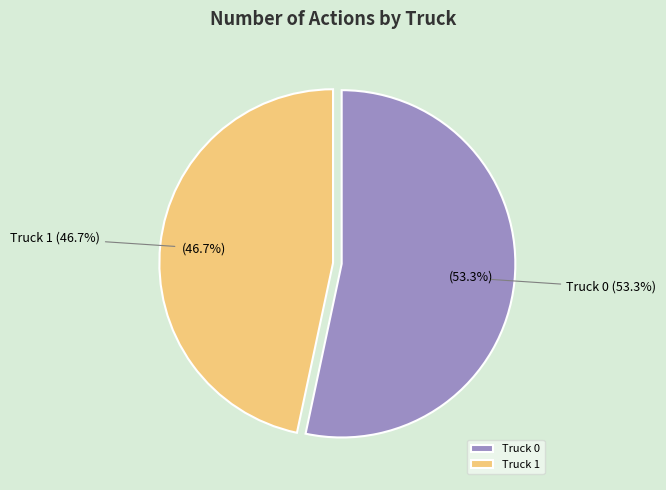

True or false: Truck 1 accounts for 52% of the total.

False